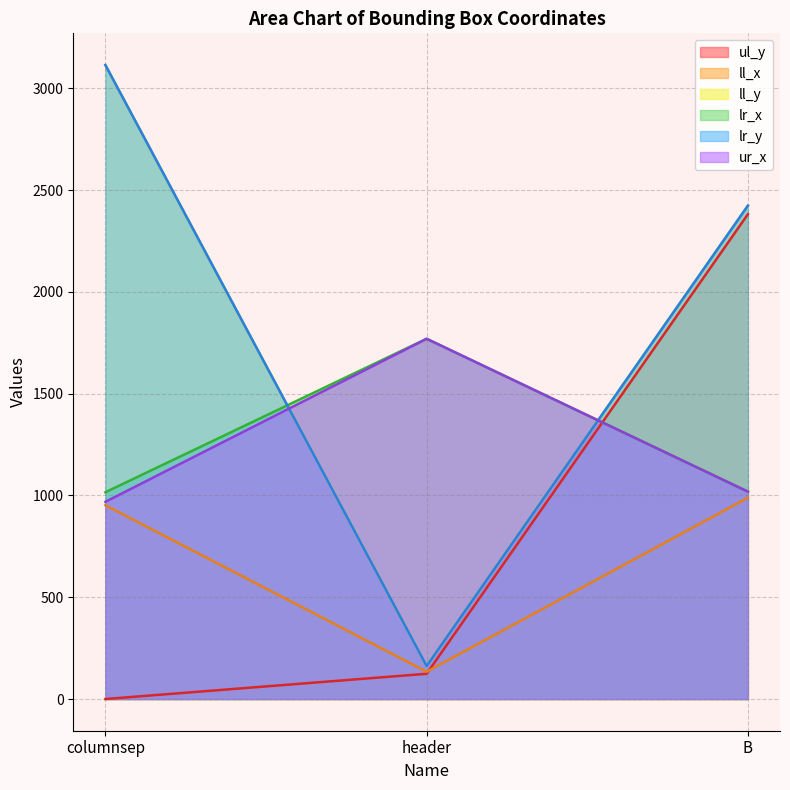

True or false: lr_x has a value of 389 at header.

False